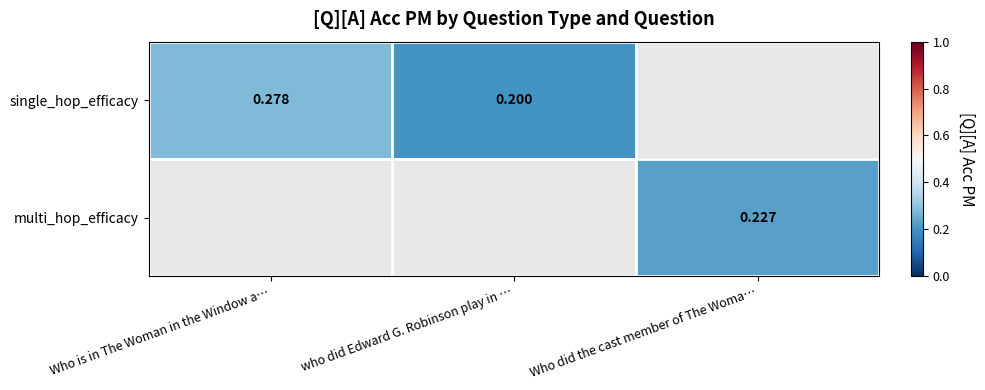

The single_hop_efficacy series shows 0.1 at Who is in The Woman in the Window a…. True or false?

False